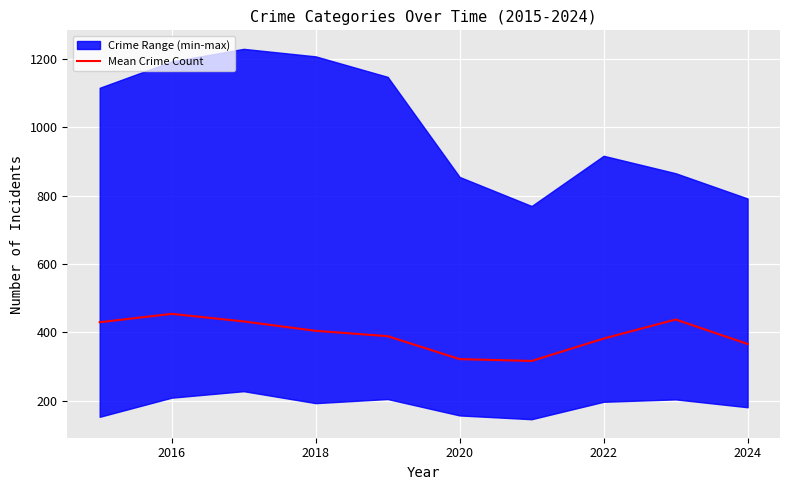

True or false: Mean Crime Count has a value of 722.0 at 2016.

False